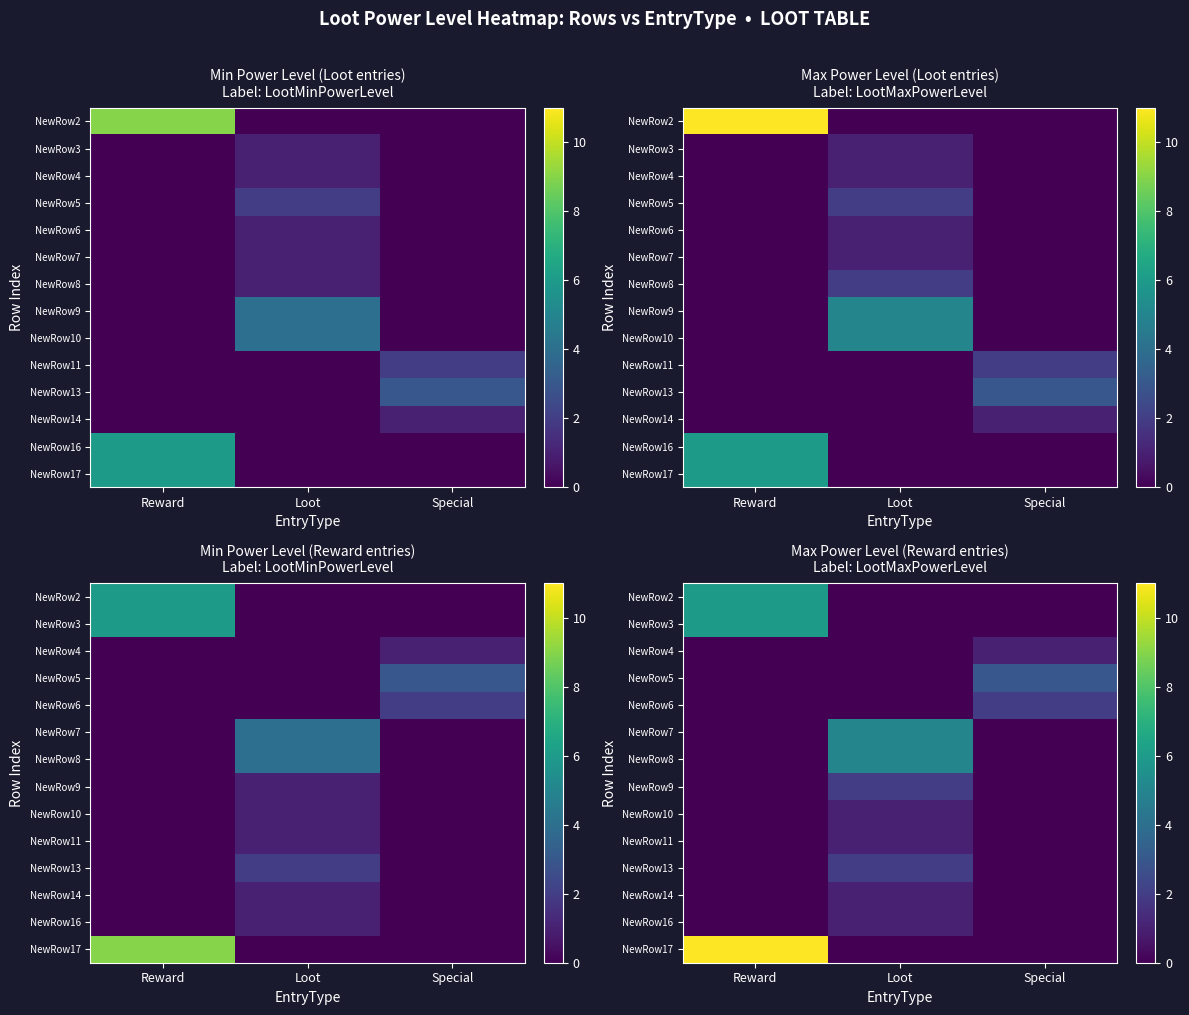

Count the number of categories in the chart.

3